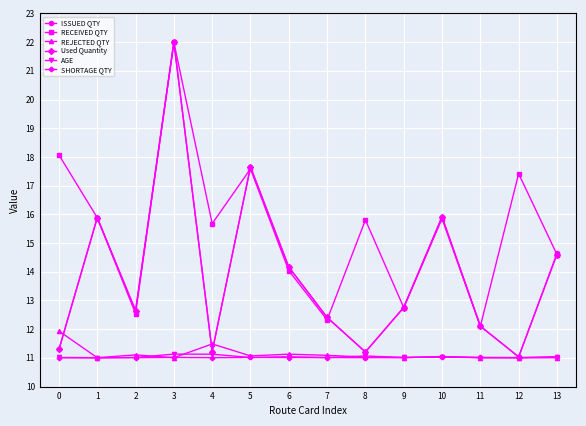

Which series has the largest range (max minus min)?

ISSUED QTY